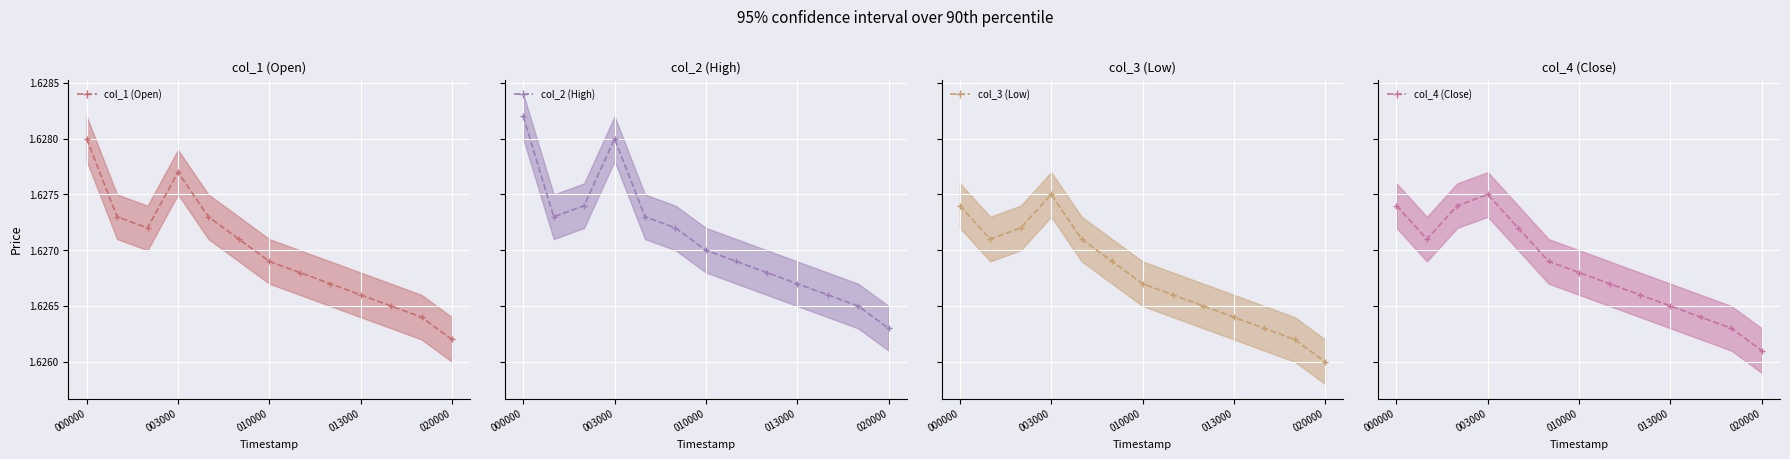

Reading right to left, what are all the values shown in this chart?

col_1 (Open) mean: 1.6	1.6	1.6	1.6	1.6	1.6	1.6	1.6	1.6	1.6	1.6	1.6	1.6
col_2 (High) mean: 1.6	1.6	1.6	1.6	1.6	1.6	1.6	1.6	1.6	1.6	1.6	1.6	1.6
col_3 (Low) mean: 1.6	1.6	1.6	1.6	1.6	1.6	1.6	1.6	1.6	1.6	1.6	1.6	1.6
col_4 (Close) mean: 1.6	1.6	1.6	1.6	1.6	1.6	1.6	1.6	1.6	1.6	1.6	1.6	1.6